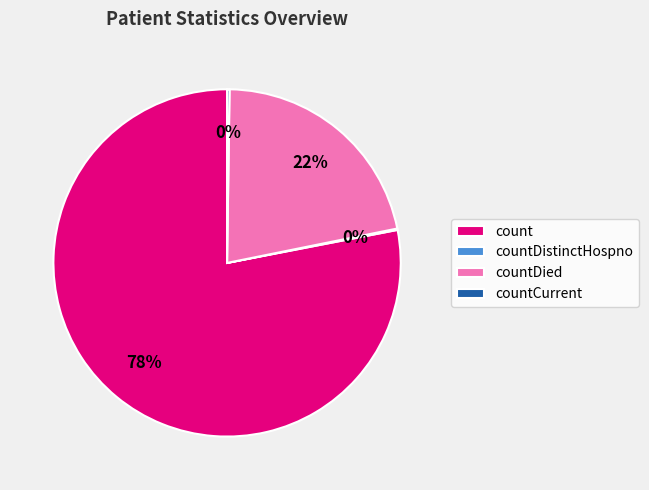

To the nearest percent, what is the combined percentage of countDied and count?

100%